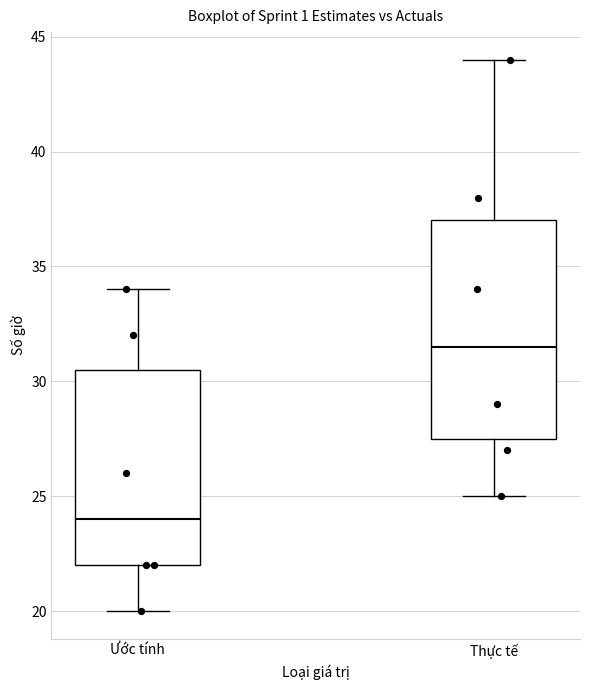

Comparing the boxes themselves (not the whiskers), which one is the tallest?

Thực tế